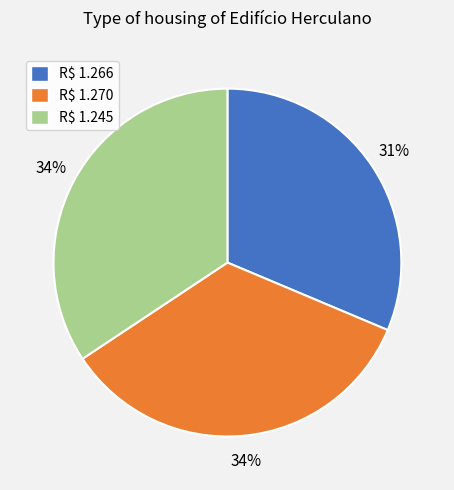

How many slices are in this pie chart?

3